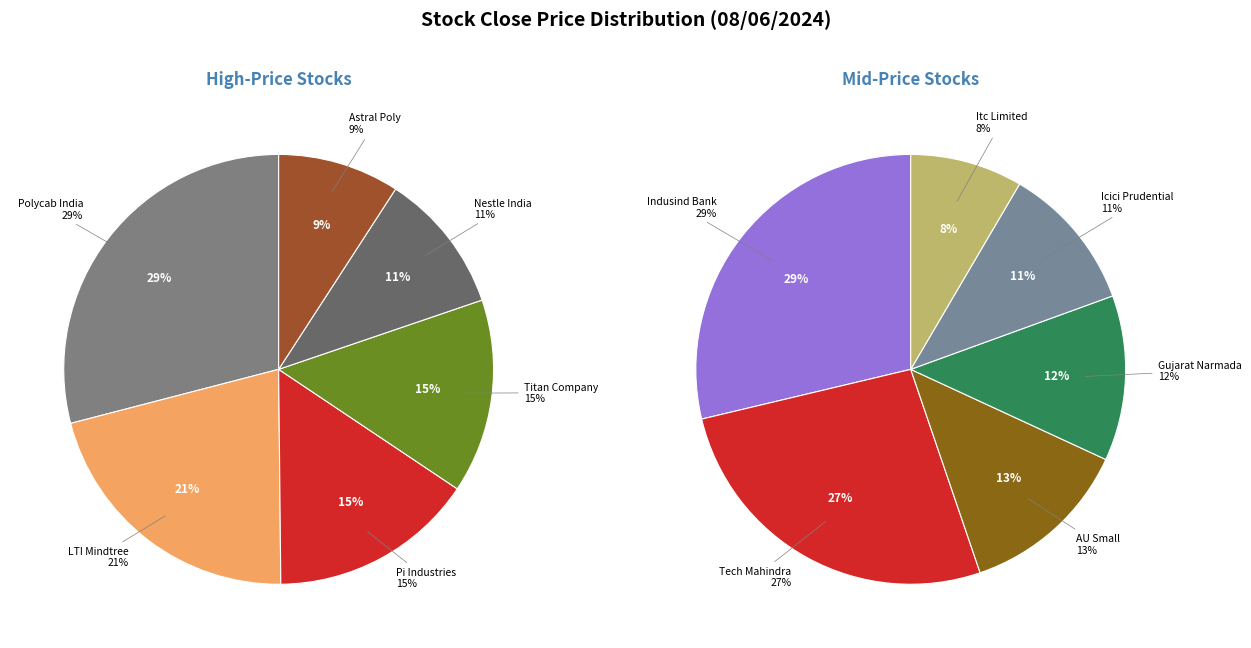

Does Tech Mahindra Limited represent more than half of the total?

No